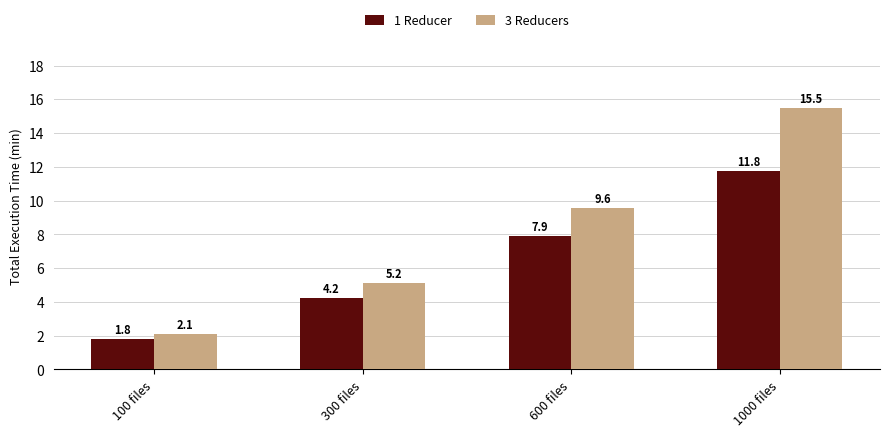

What is the difference between the maximum and minimum values in the 1 Reducer series?

10.0